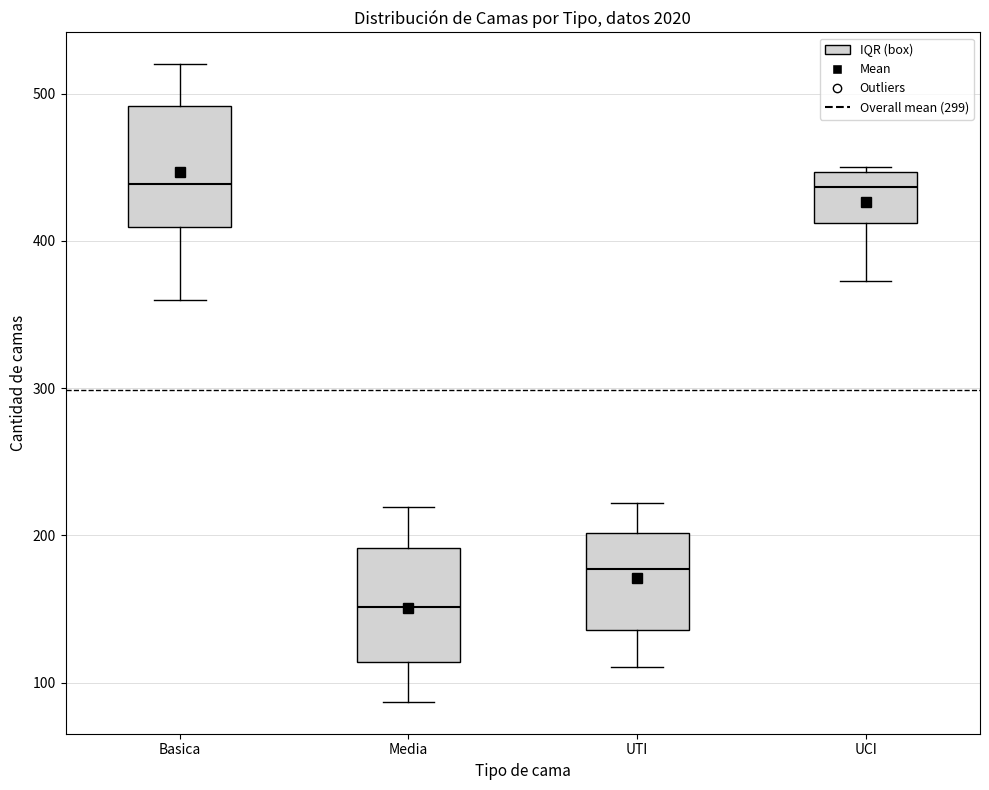

Reading left to right, read every box against the y-axis: the position of its median line, the range the box covers, and the ends of its whiskers. The values are not printed on the chart, so give them approximately, as read against the axis.

Basica: median 440, box 410 to 490, whiskers 360 to 520
Media: median 150, box 110 to 190, whiskers 90 to 220
UTI: median 180, box 140 to 200, whiskers 110 to 220
UCI: median 440, box 410 to 450, whiskers 370 to 450 (just above the box's upper edge)